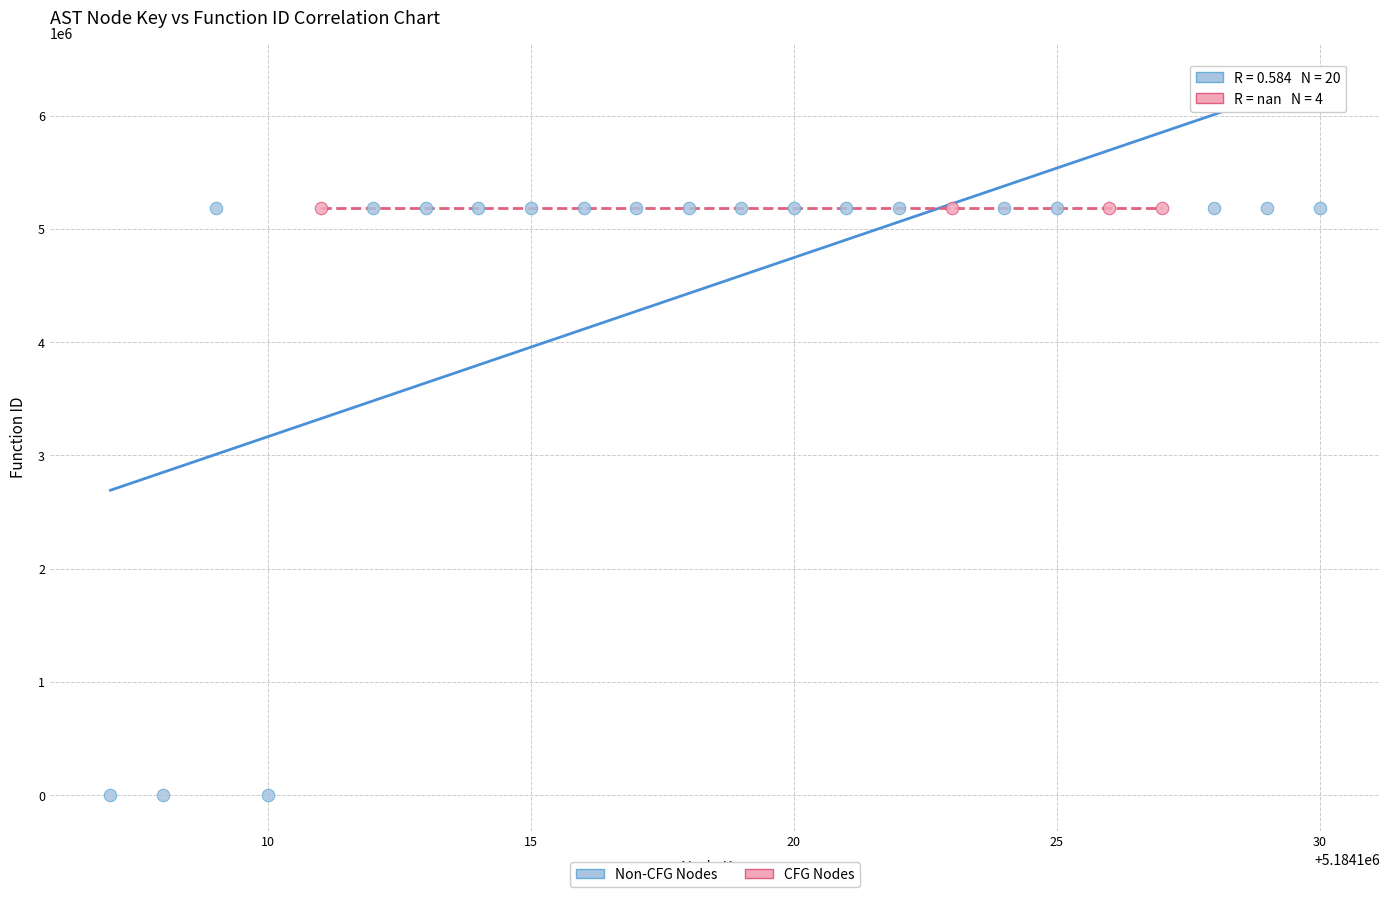

Which series contains the lowest Y value?

Non-CFG Nodes